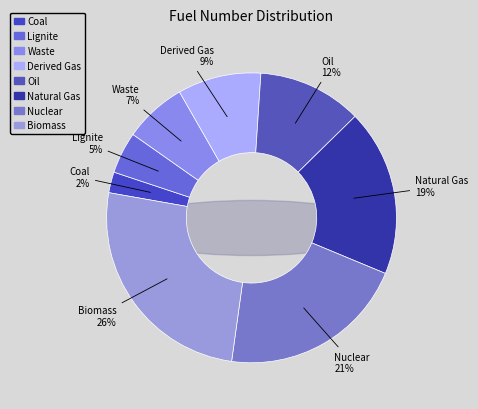

The Natural Gas slice represents 7% of the pie. True or false?

False